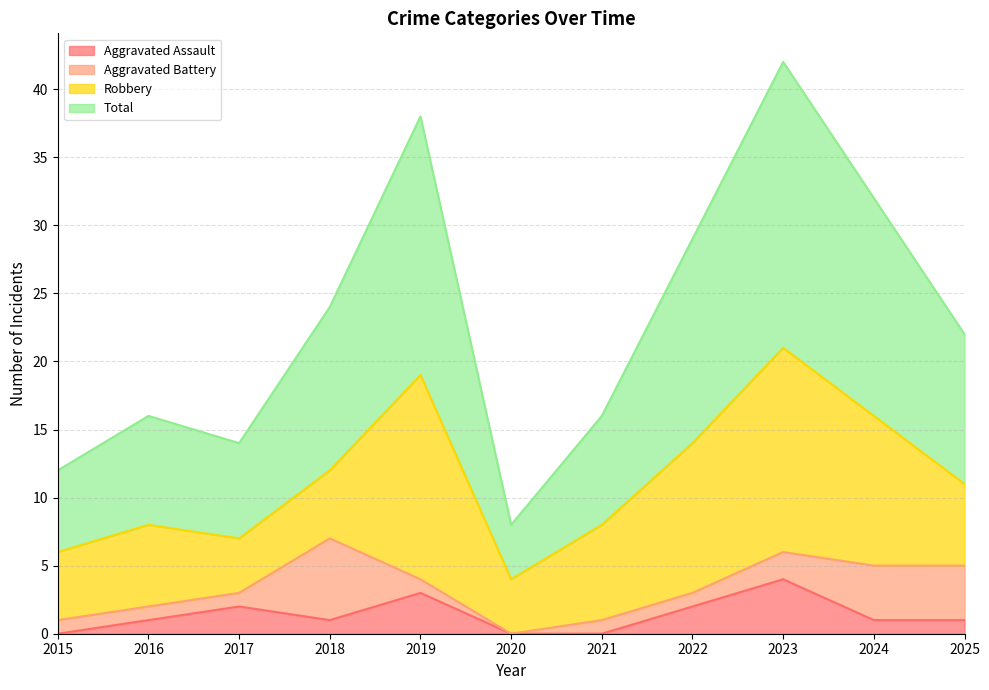

What is the sum of all Aggravated Assault values?

15